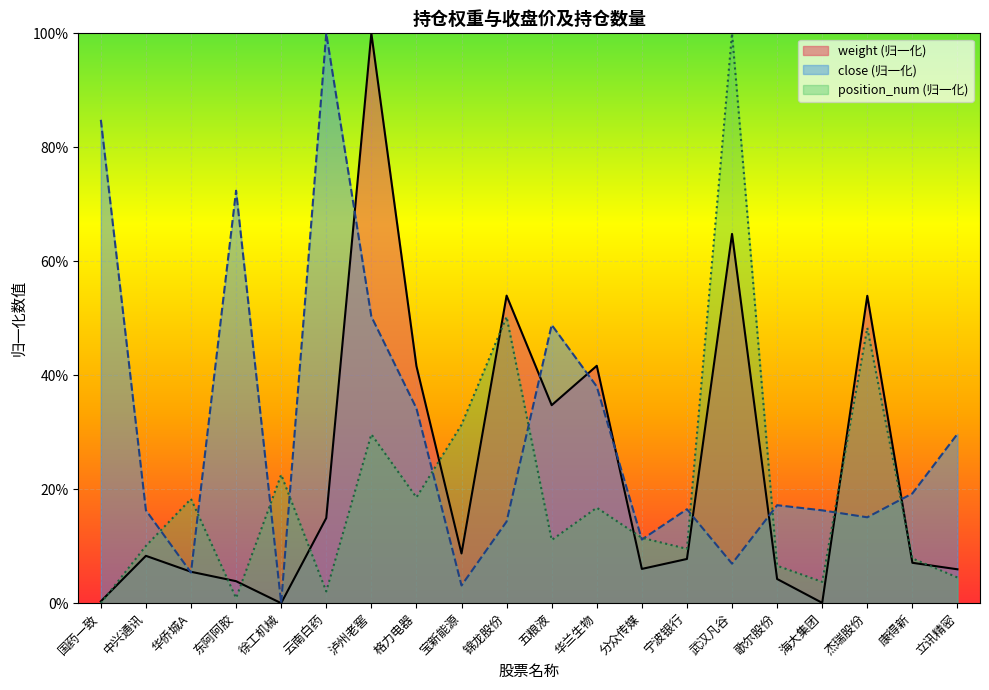

Rank the series by their average value, from lowest to highest.

position_num (归一化), weight (归一化), close (归一化)